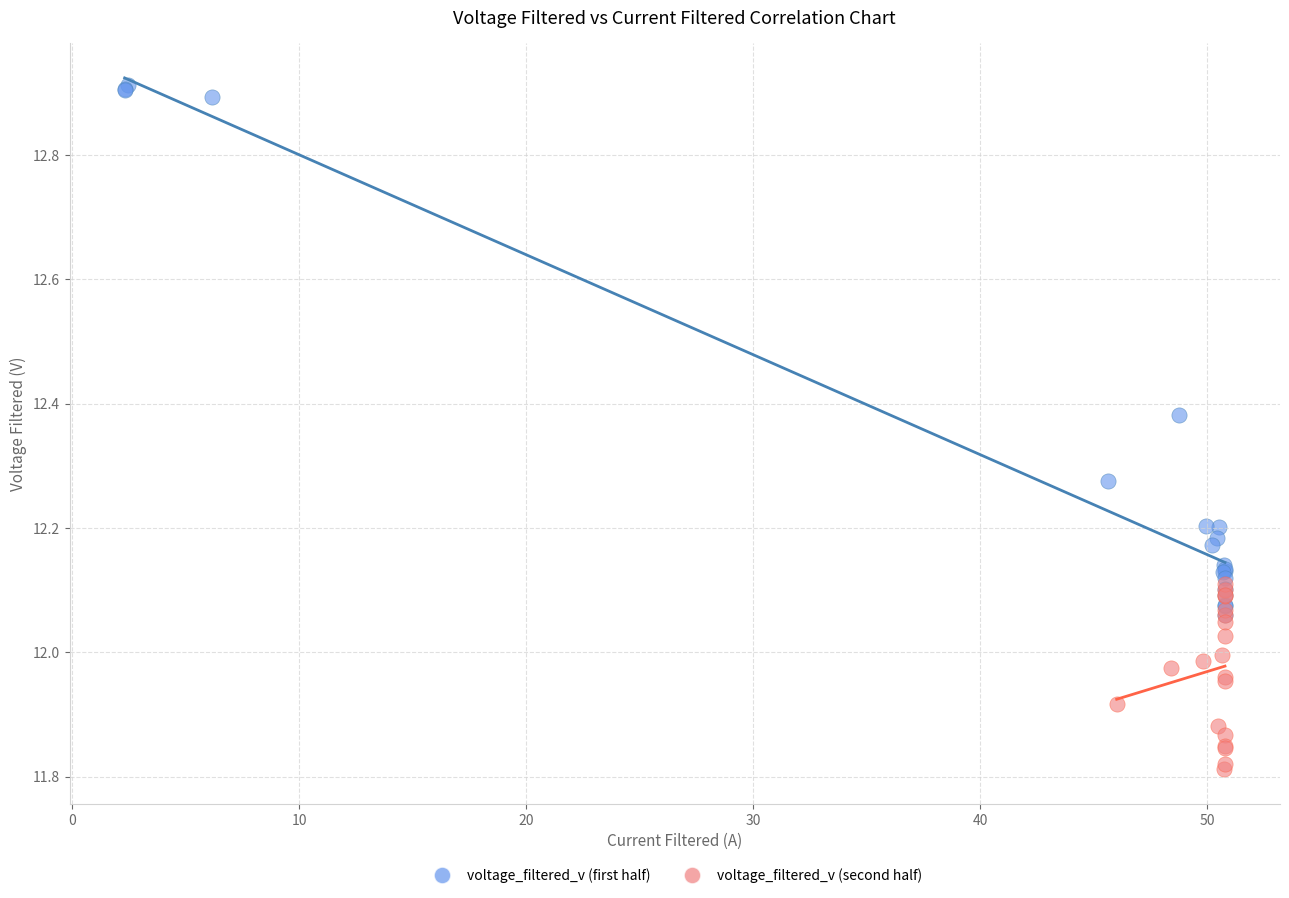

Which series has the widest spread of Y values?

voltage_filtered_v (first half)